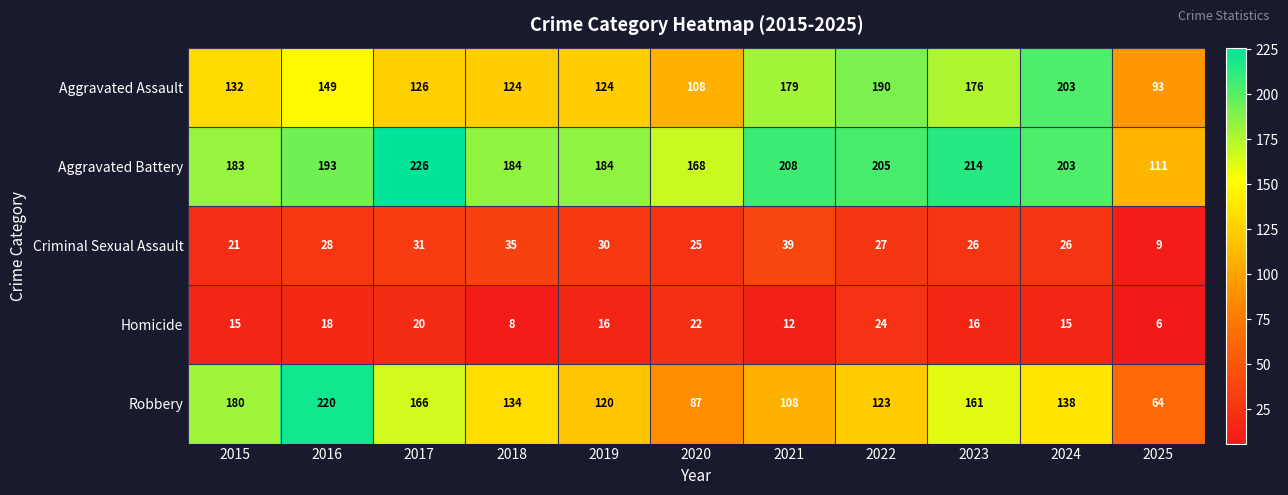

What is the difference between the highest and lowest values at 2019?

168